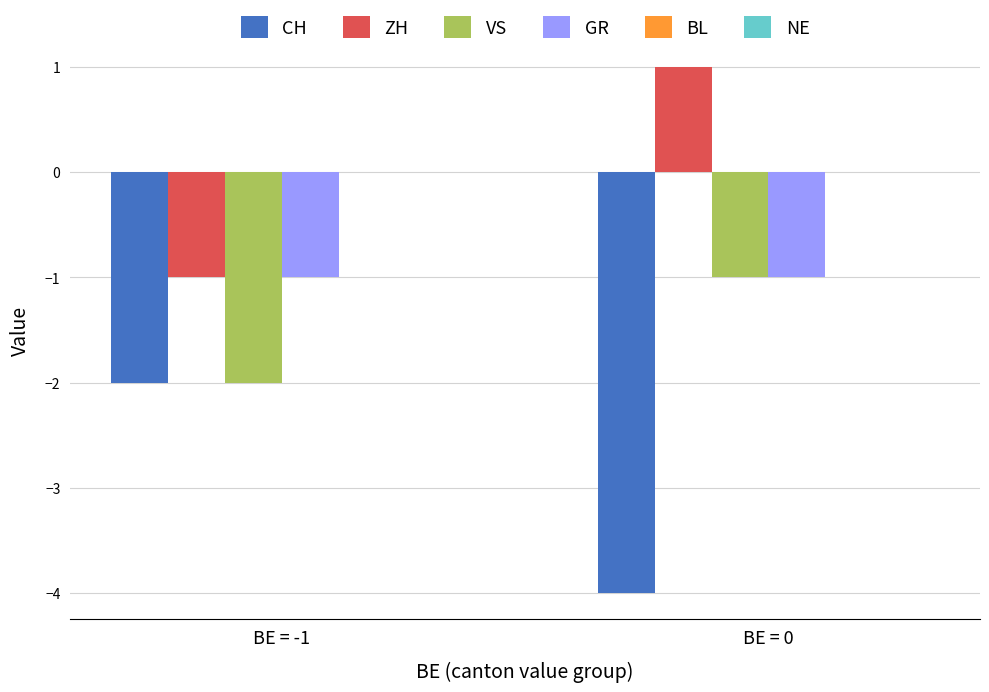

At which category does the chart reach its peak across all series?

BE = 0